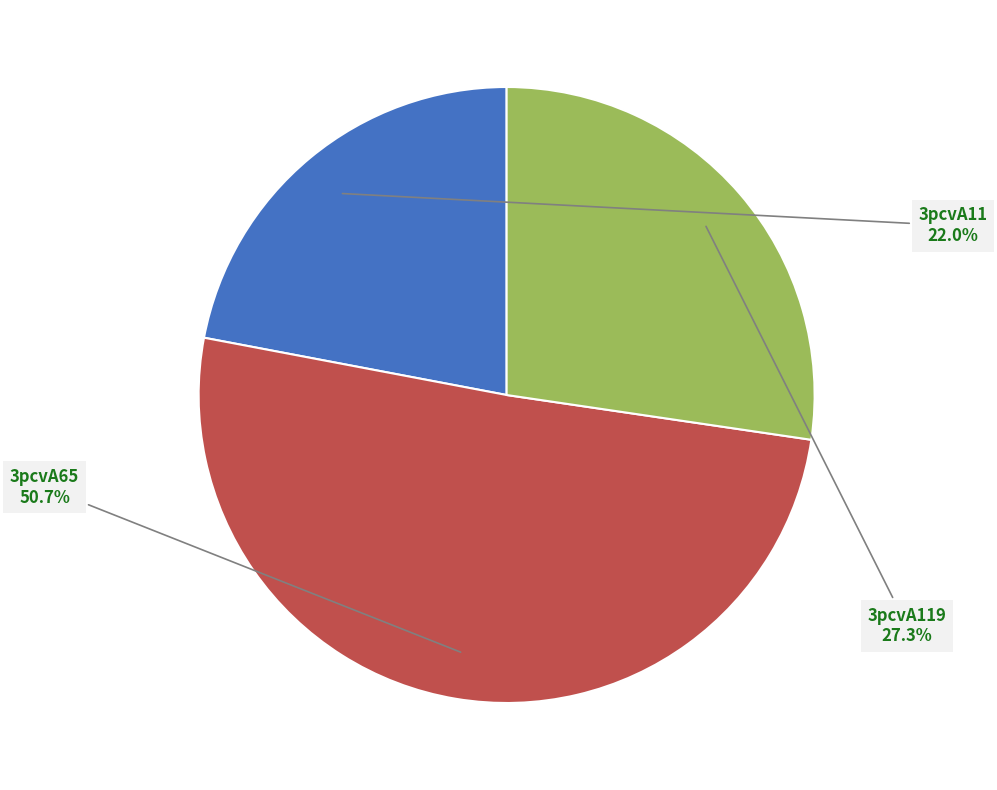

The 3pcvA119 slice represents 27% of the pie. True or false?

True